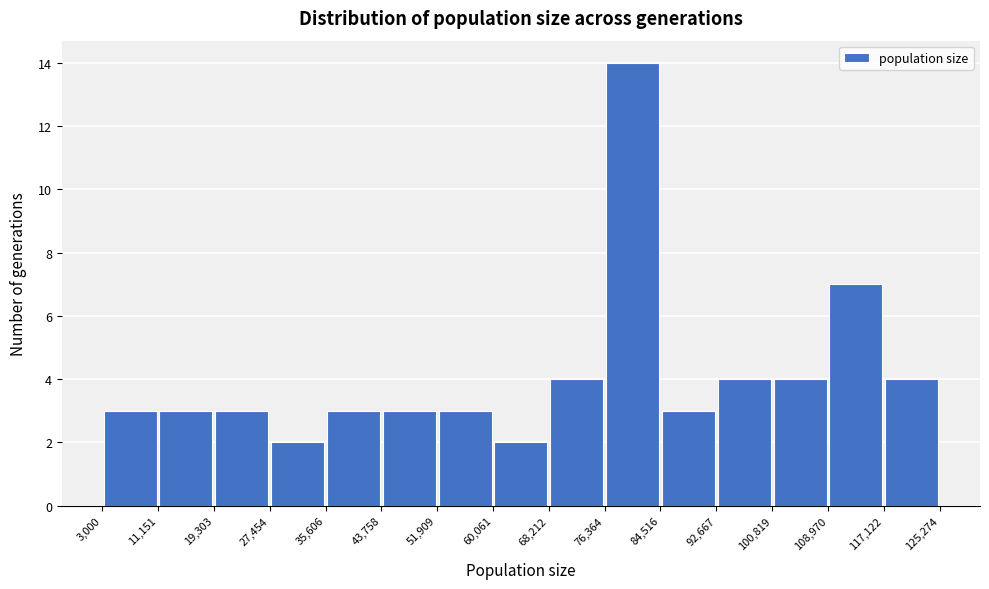

Reading left to right, transcribe this chart: for each bar, give the range it covers on the x-axis and its height. The values are not printed on the chart, so give them approximately, as read against the axis.

3,000 to 11,151: 3
11,151 to 19,303: 3
19,303 to 27,454: 3
27,454 to 35,606: 2
35,606 to 43,758: 3
43,758 to 51,909: 3
51,909 to 60,061: 3
60,061 to 68,212: 2
68,212 to 76,364: 4
76,364 to 84,516: 14
84,516 to 92,667: 3
92,667 to 100,819: 4
100,819 to 108,970: 4
108,970 to 117,122: 7
117,122 to 125,274: 4